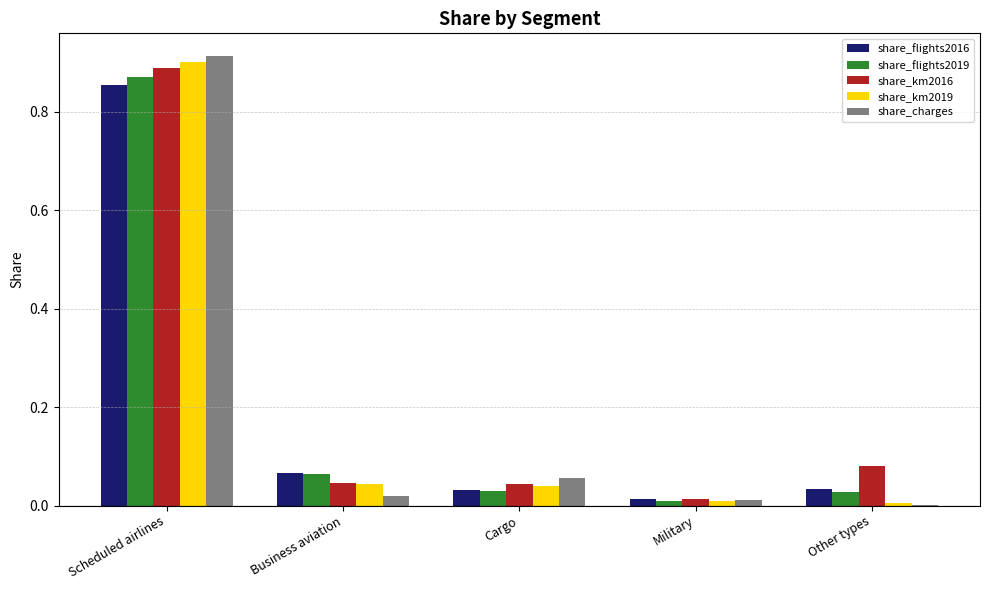

Which series changed the most between Scheduled airlines and Military?

share_charges